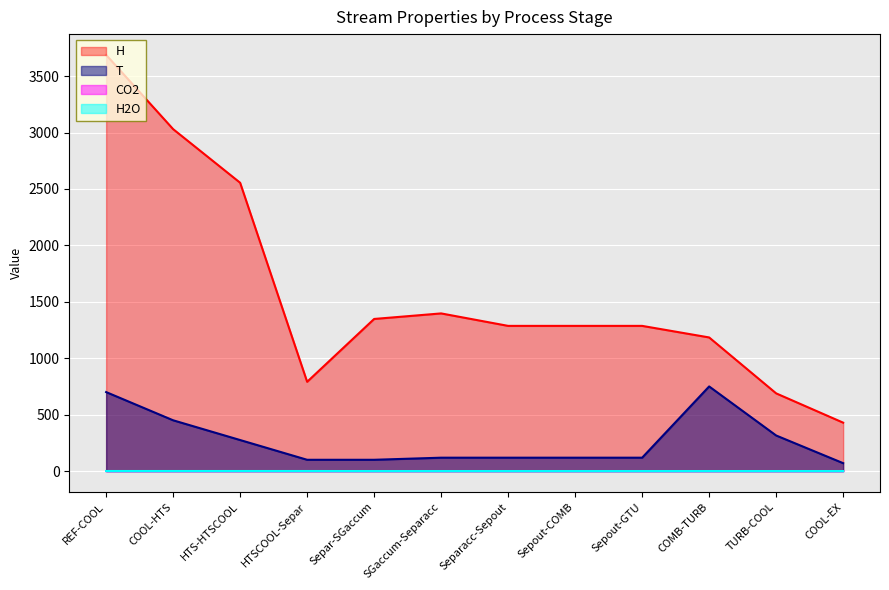

What is the value of the T point at the 4th from the left?

100.0